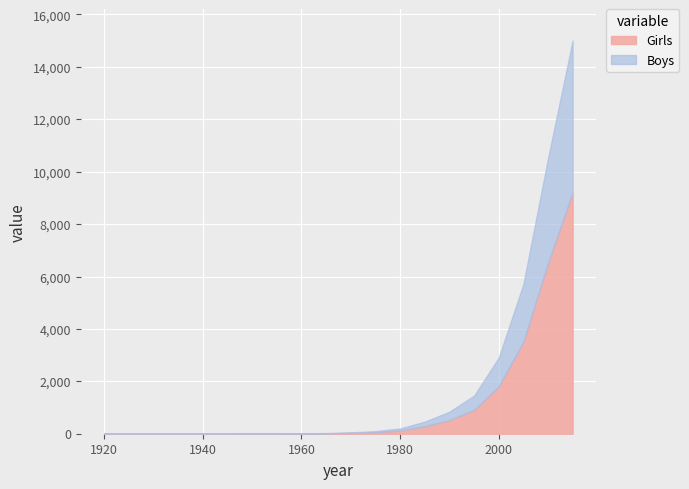

At how many categories does at least one series exceed 7756?

1